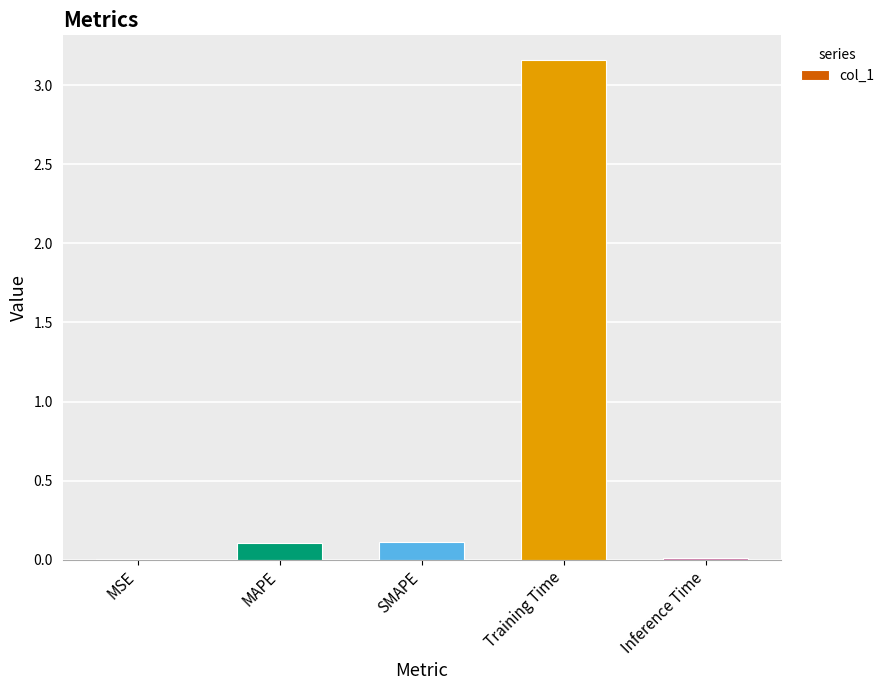

What is the change in value from Training Time to Inference Time?

-3.1